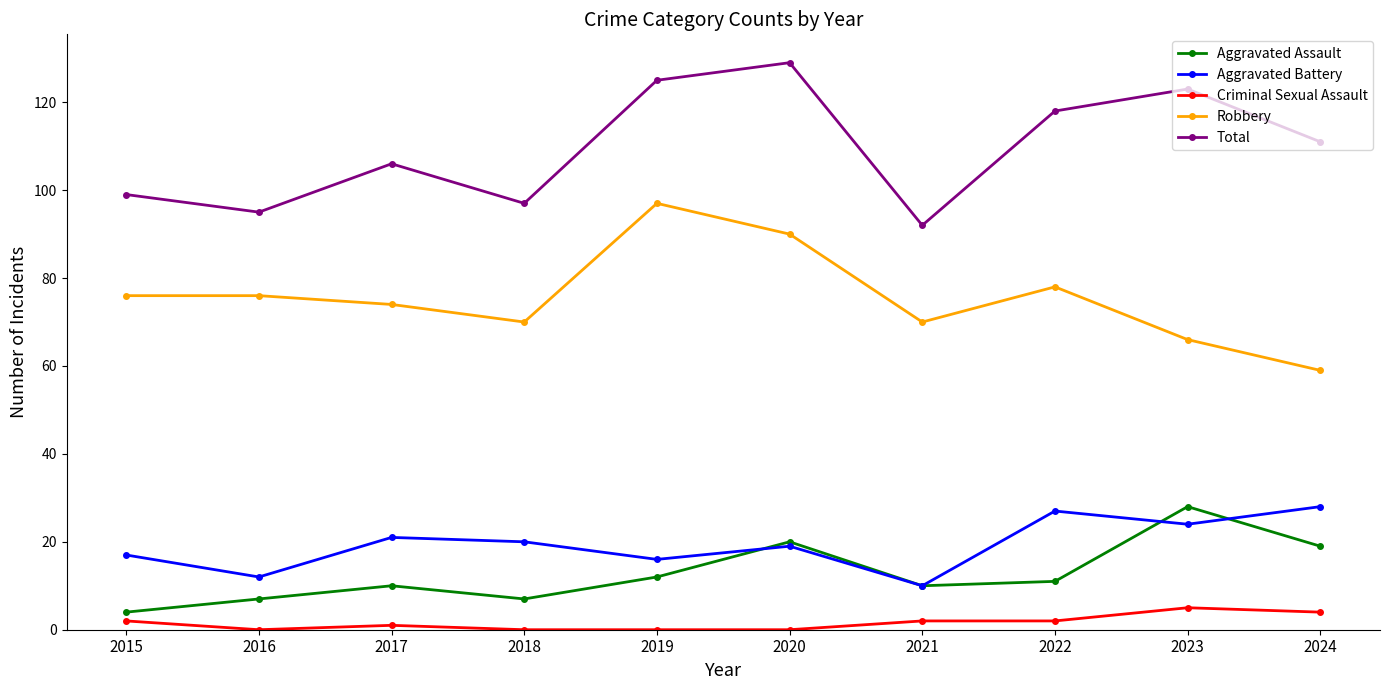

What is the sum of all Criminal Sexual Assault values?

16